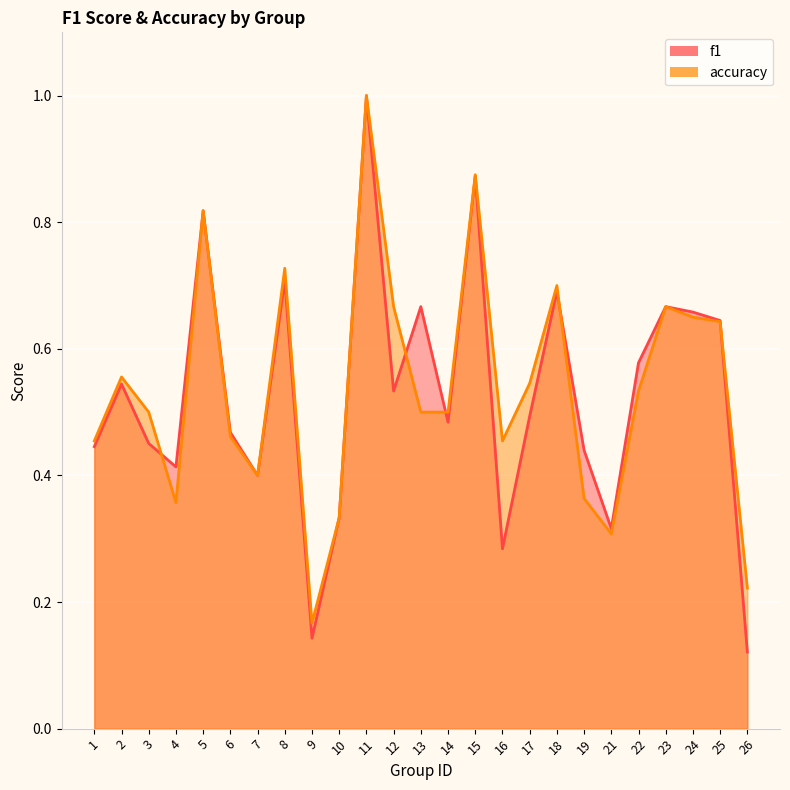

How many lines are shown in the chart?

2